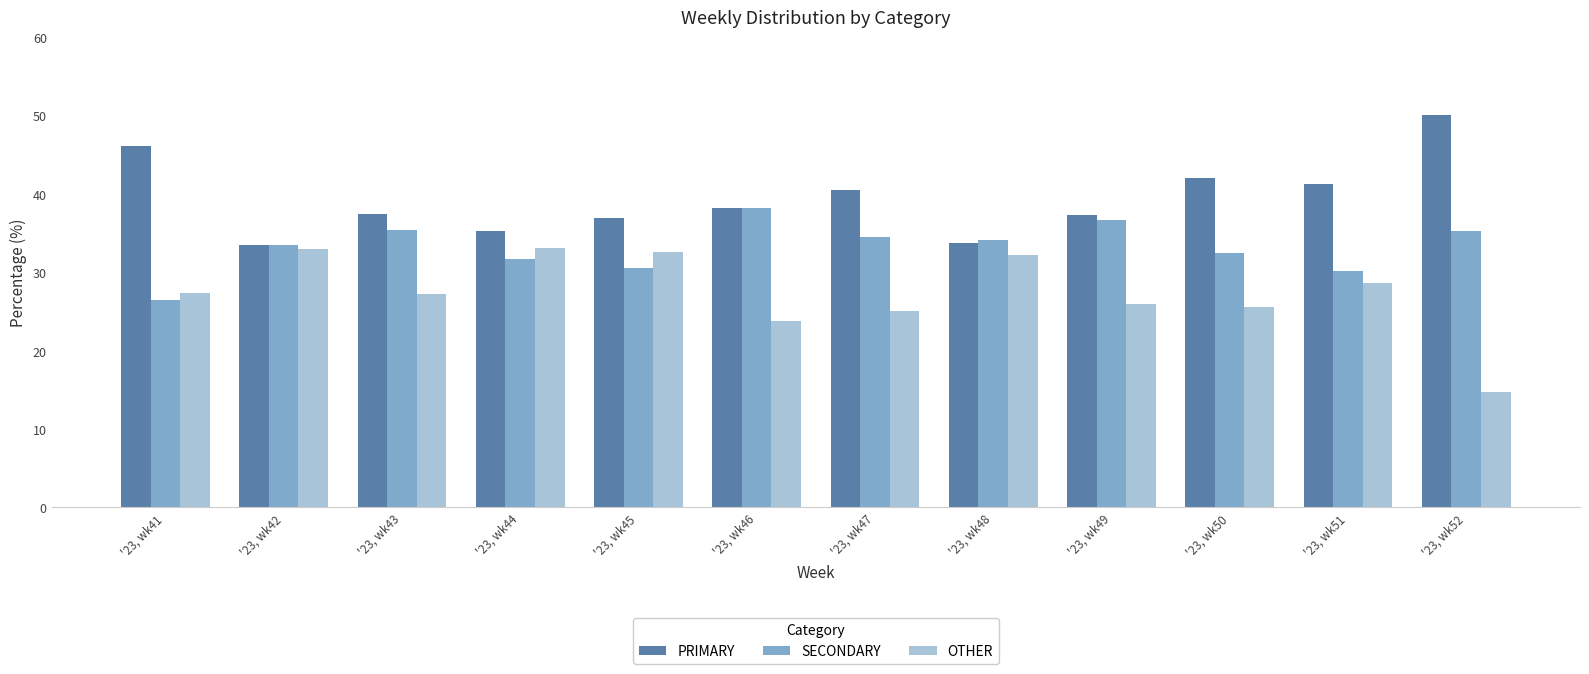

What is the sum of the OTHER values at '23, wk44 and '23, wk51?

61.7